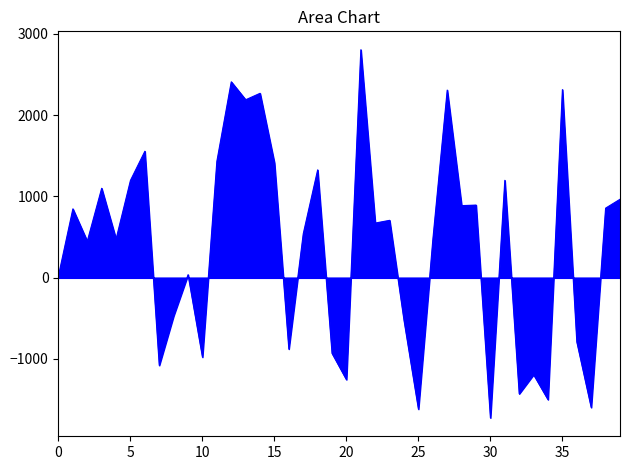

What is the minimum value shown in the chart?

-1726.6